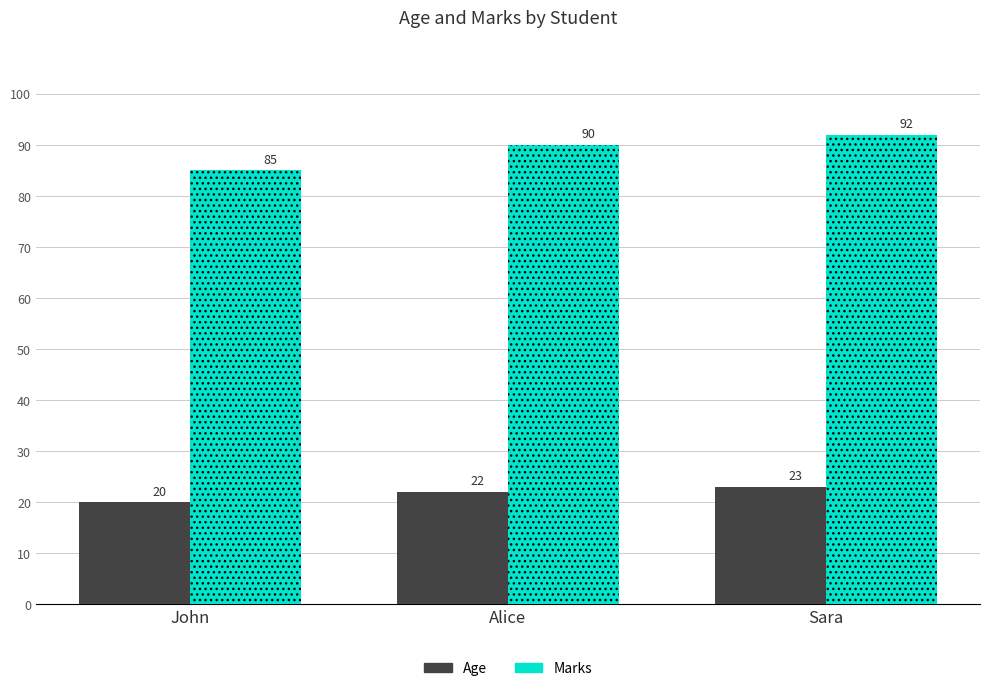

What is the label of the 1st bar from the right?

Sara